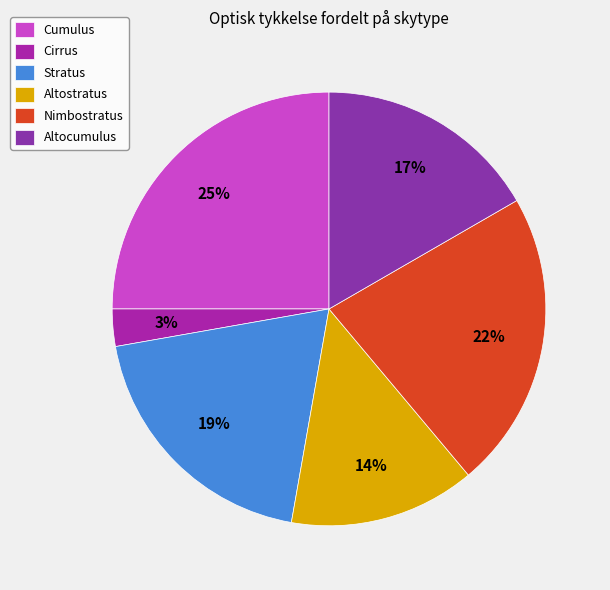

To the nearest percent, what is the difference between the Altocumulus and Cirrus slice percentages?

14%